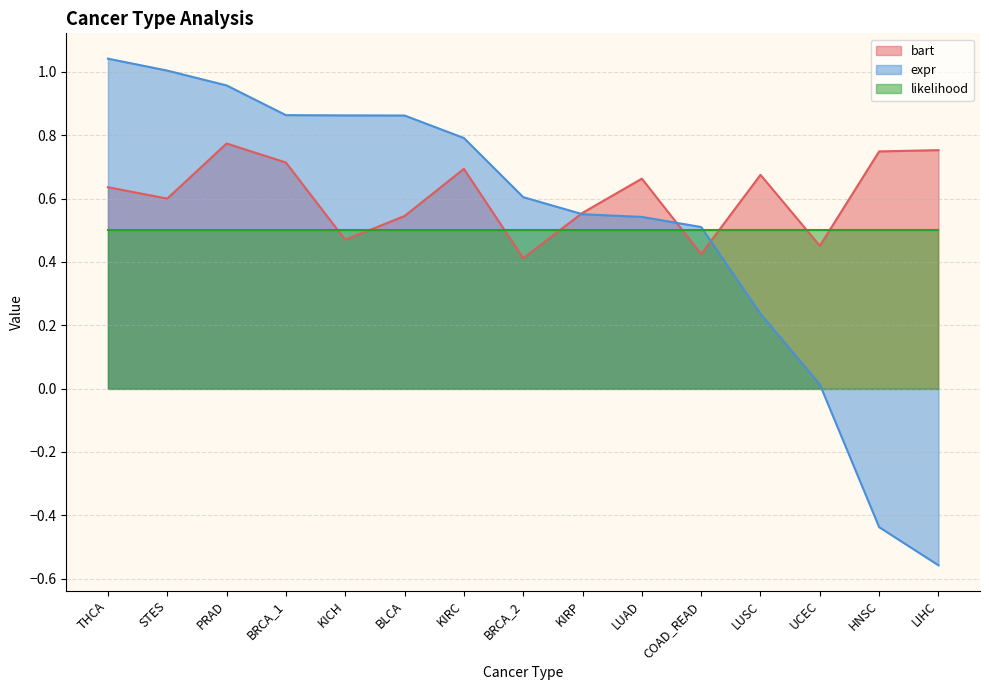

What is the maximum value for expr?

1.0